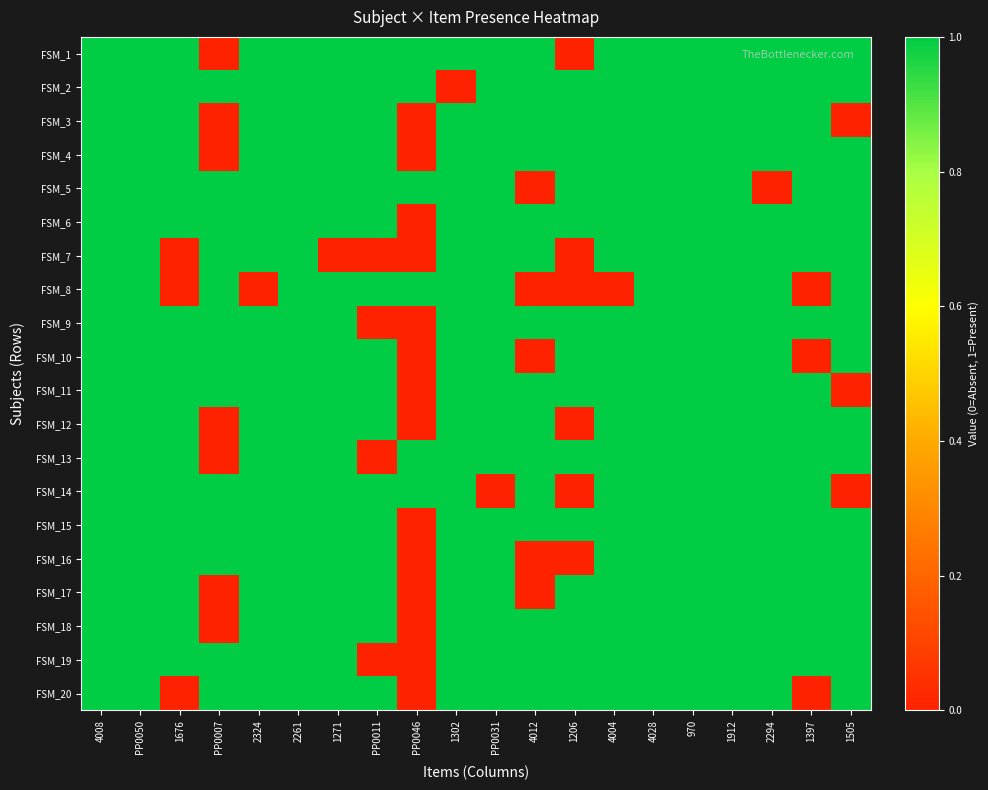

At which category is the sum across all series the highest?

4008